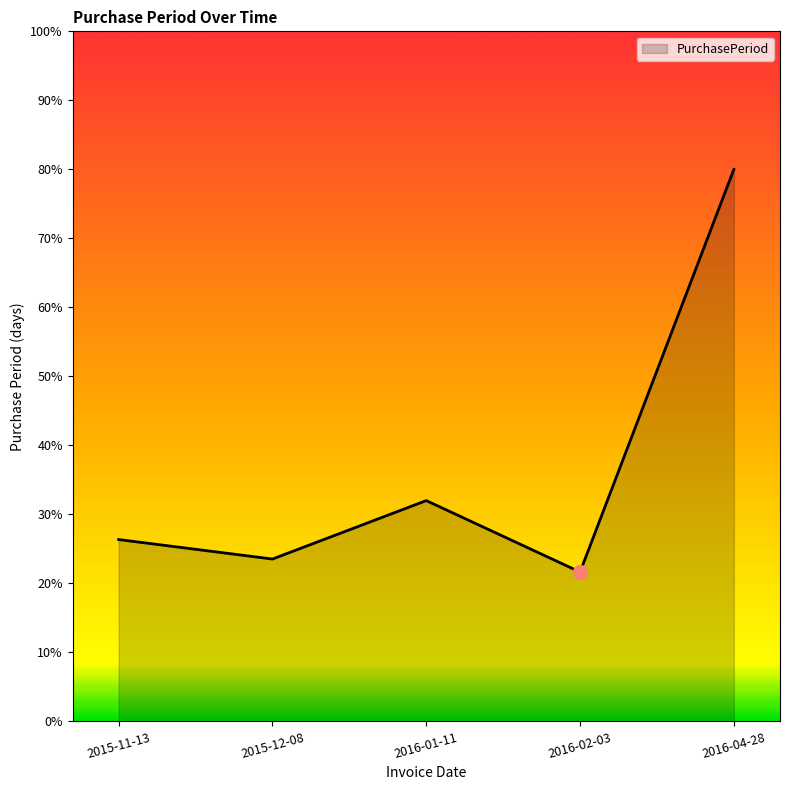

What is the greatest value displayed?

80.0